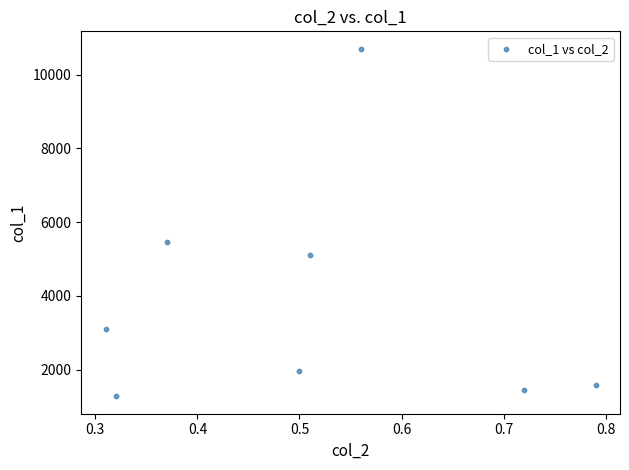

What is the range of Y values (max minus min)?

9420